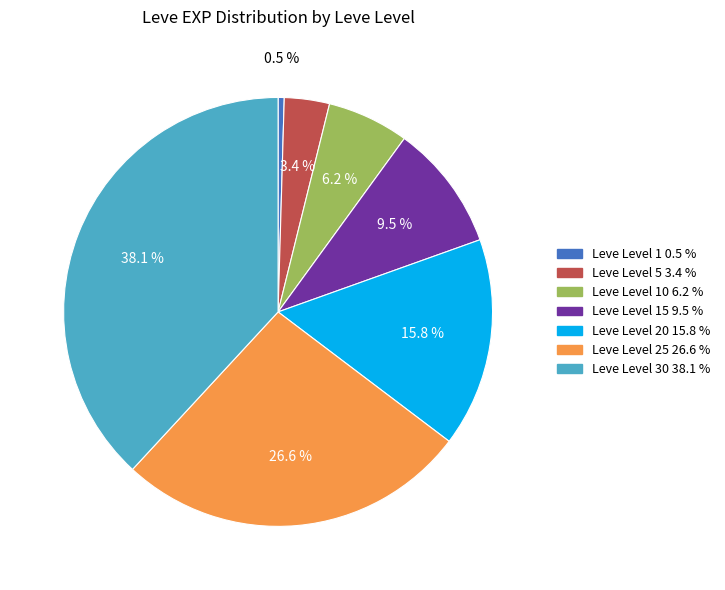

Count the number of slices in the pie.

7